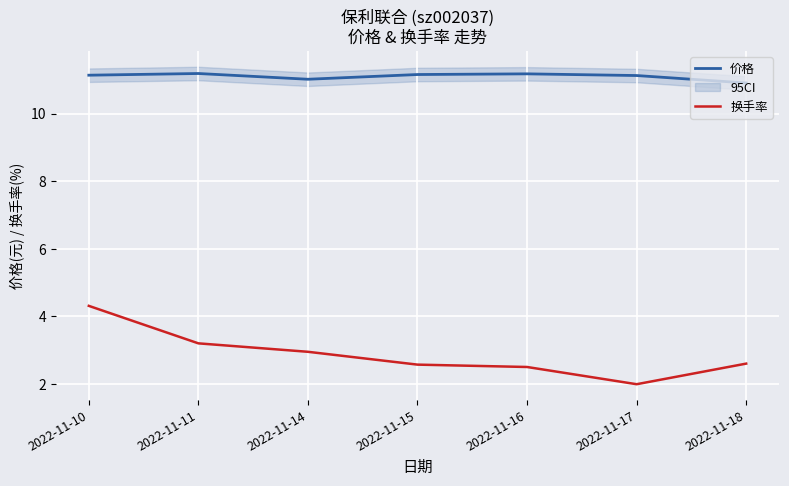

The value of 价格 at 2022-11-18 is 10.9. True or false?

True